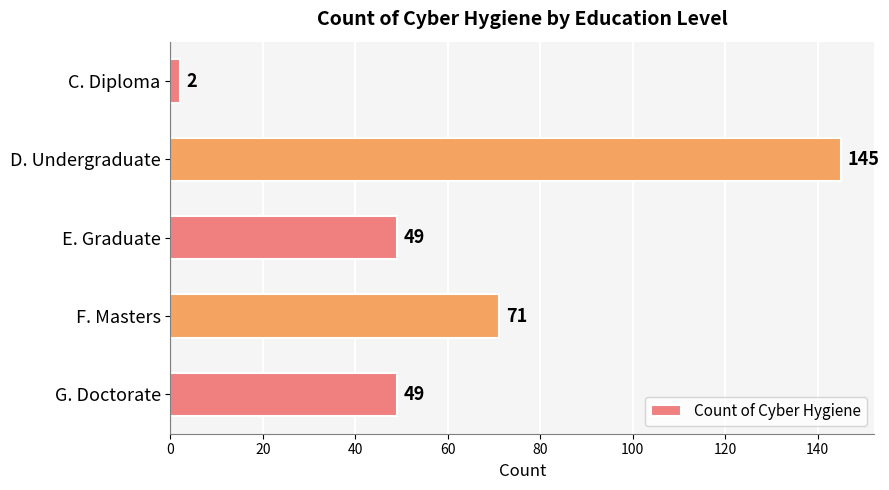

What value does the data have at G. Doctorate?

49